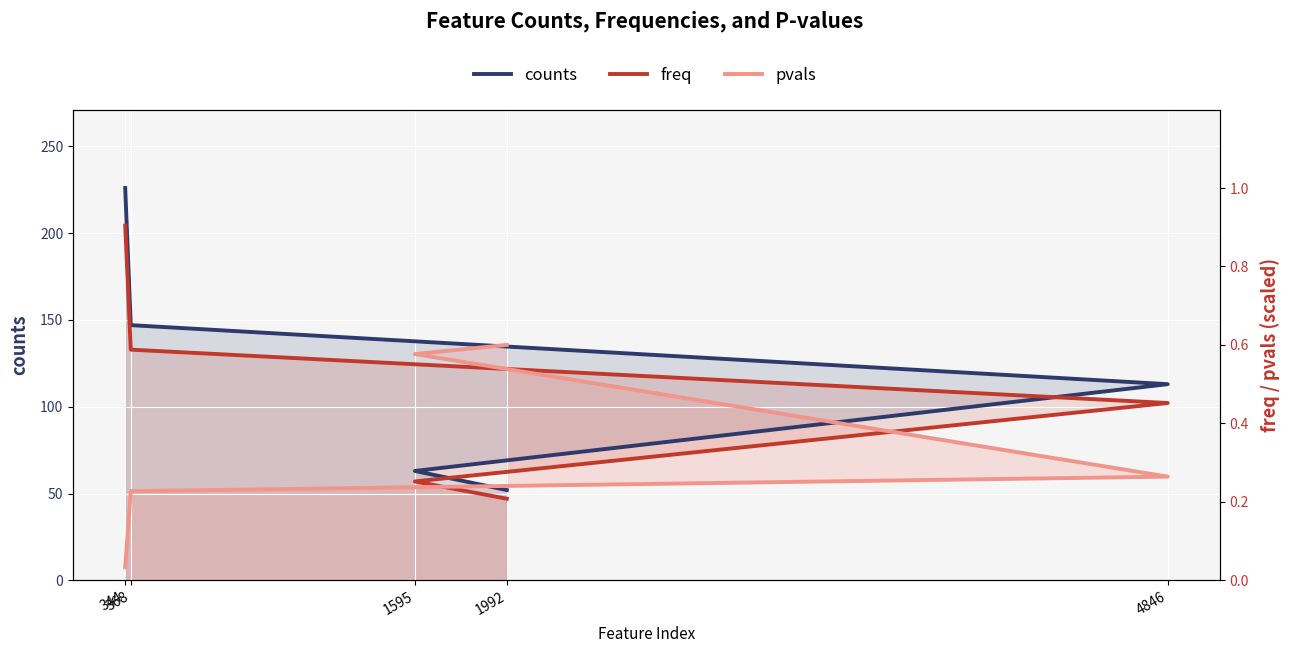

At which label is pvals closest to 71?

4846